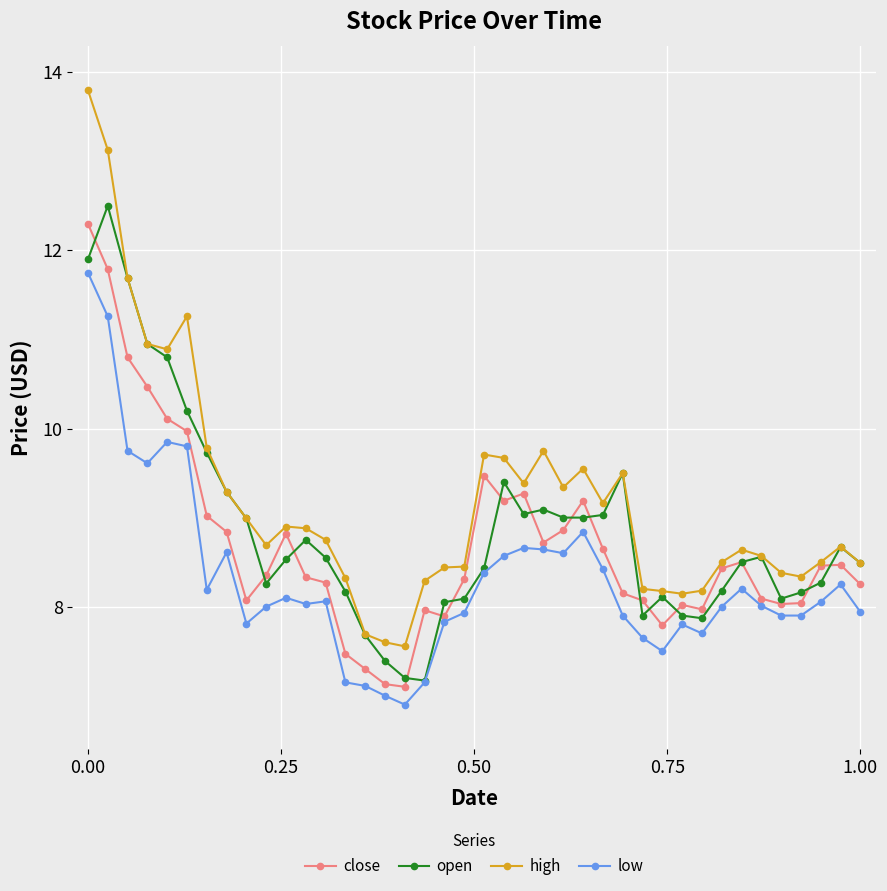

True or false: low and high intersect in this chart.

False